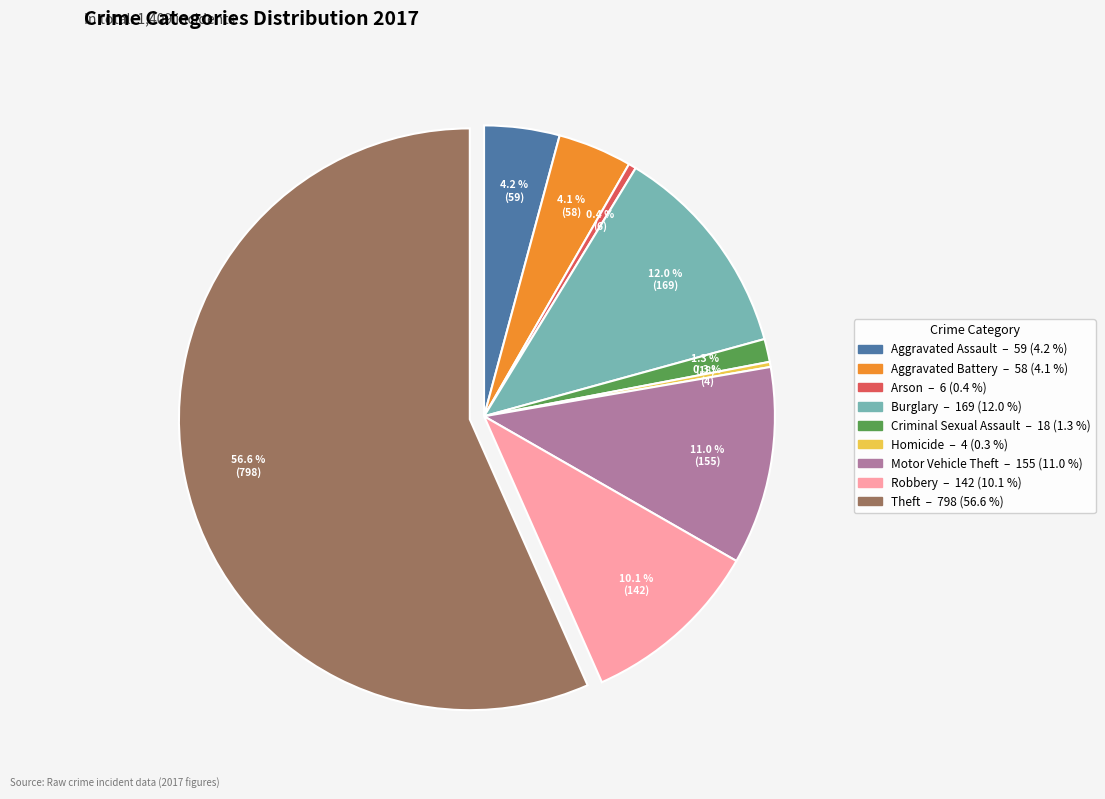

To the nearest percent, what is the combined percentage of Robbery and Burglary?

22%